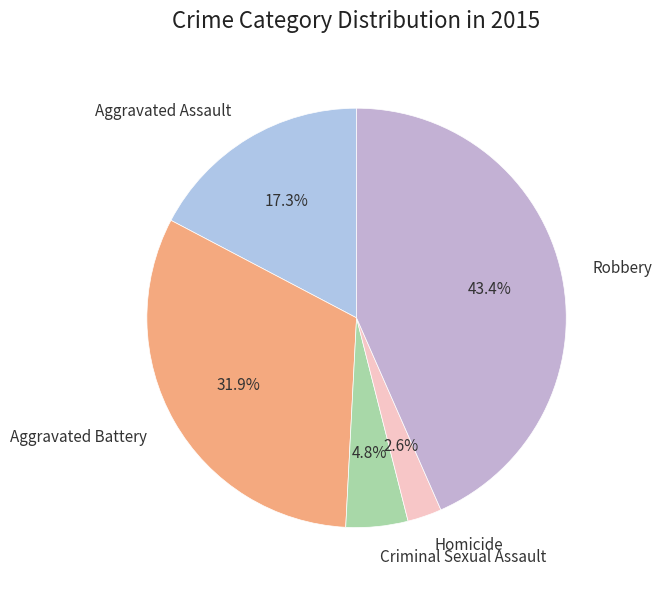

Rank the categories by value from lowest to highest.

Homicide, Criminal Sexual Assault, Aggravated Assault, Aggravated Battery, Robbery